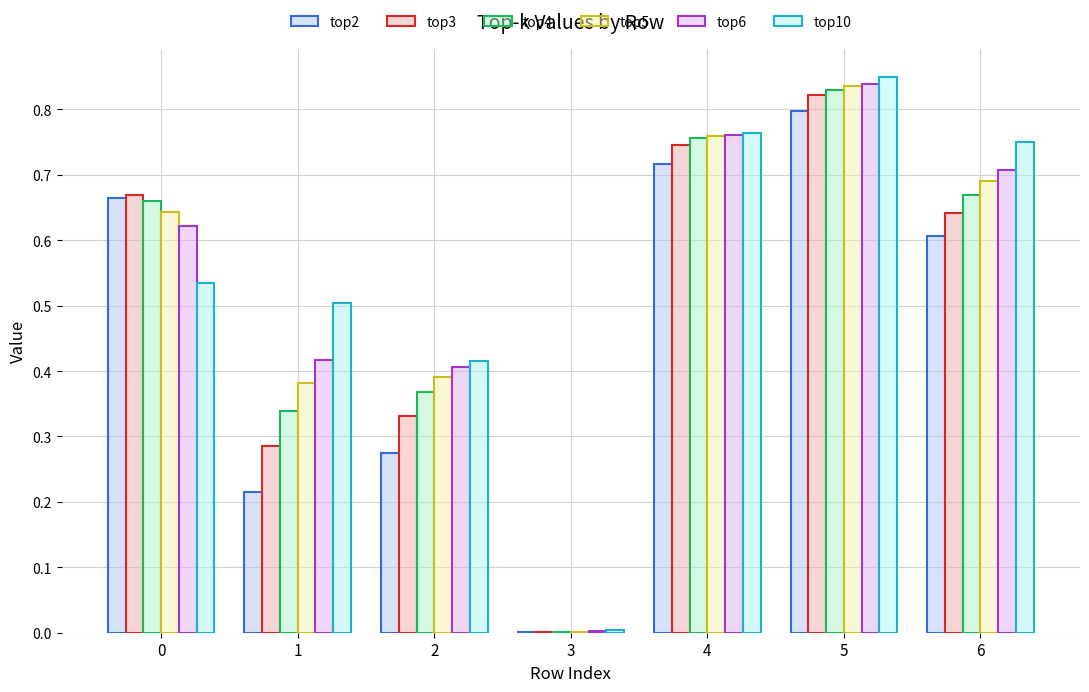

Are the bars grouped side by side (vs. stacked)?

Yes